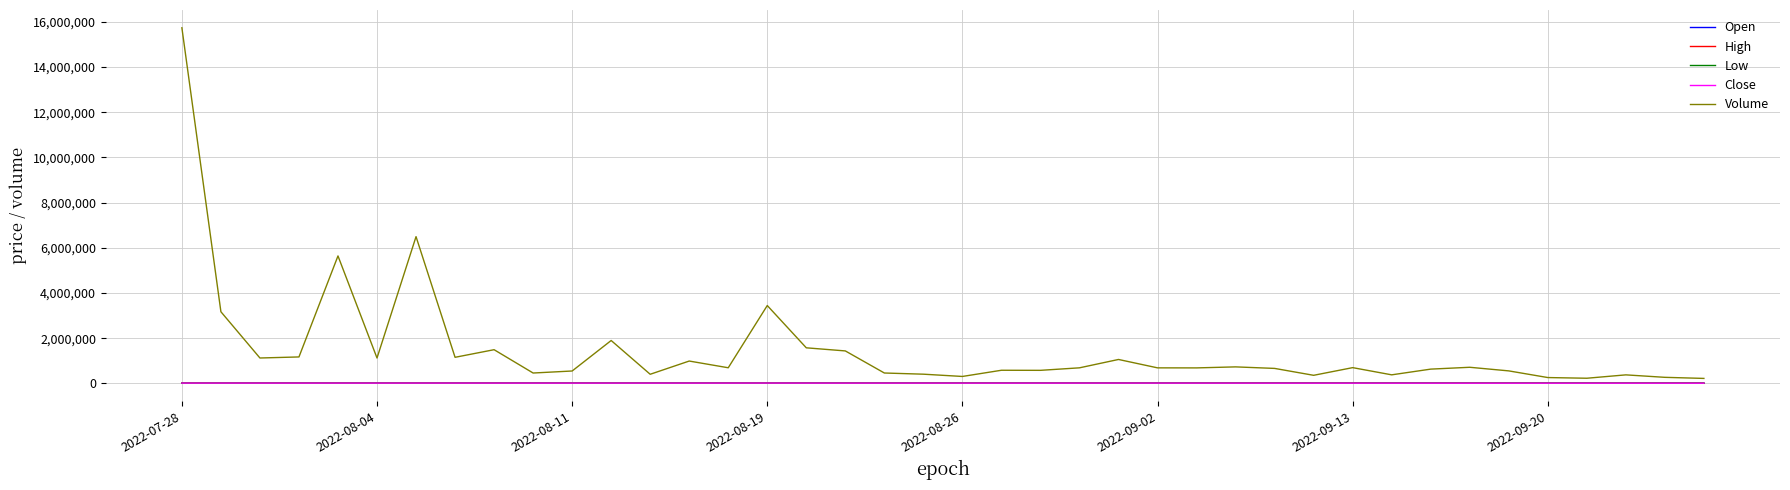

Which series has the largest total across all categories?

Volume